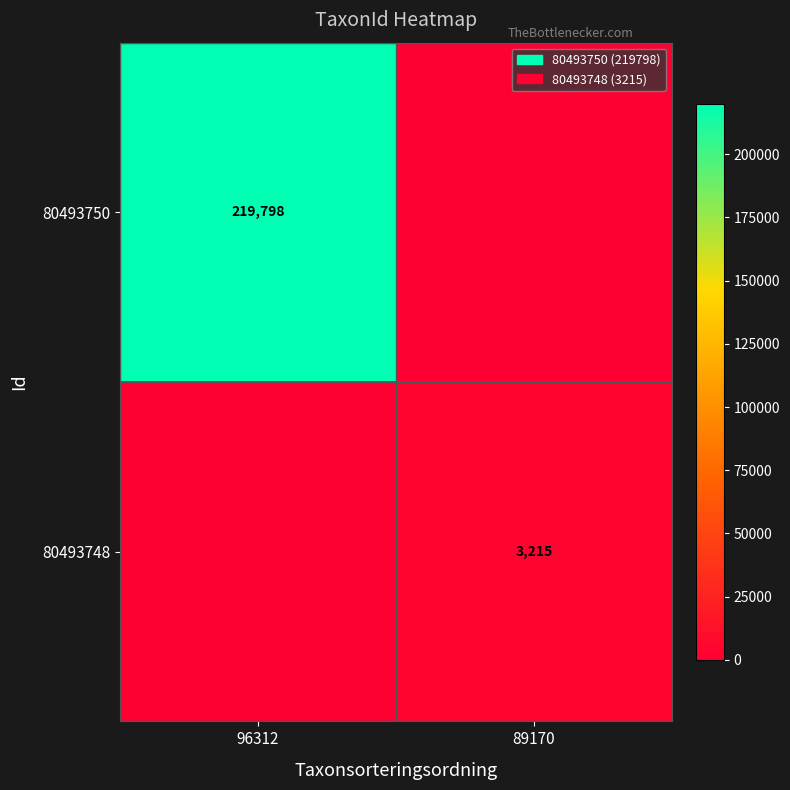

Count the number of data series in this chart.

2